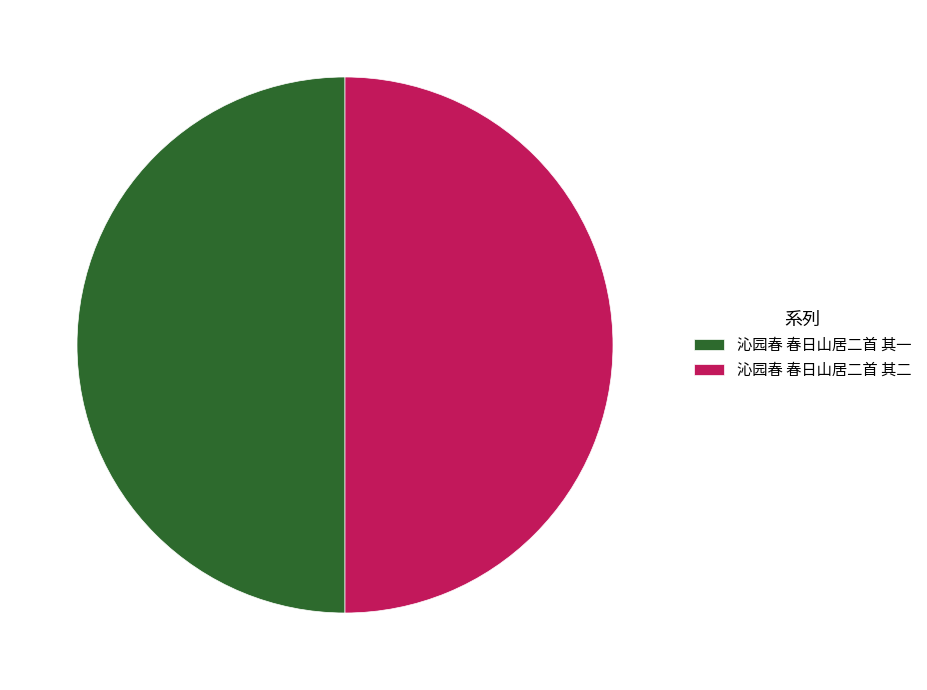

Approximately how many times larger is the value at 沁园春 春日山居二首 其二 compared to 沁园春 春日山居二首 其一?

1.0